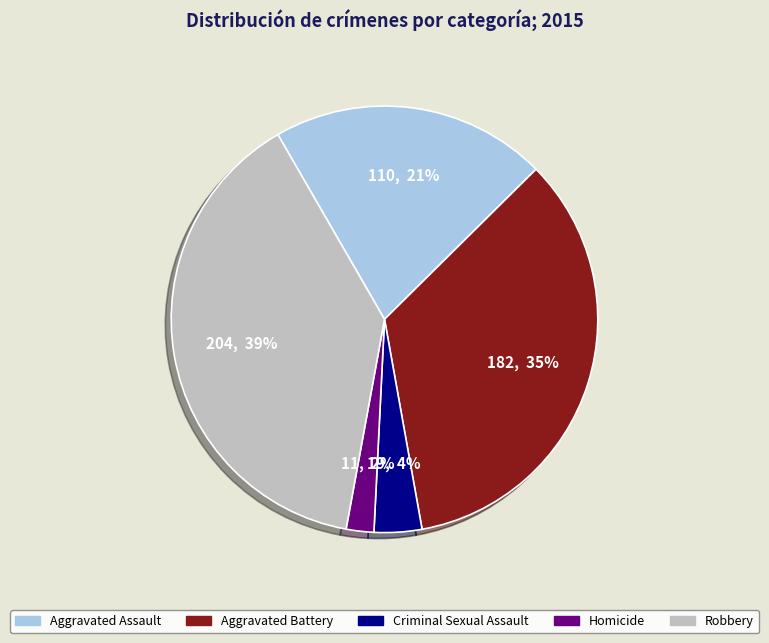

Which has a higher value, Aggravated Assault or Robbery?

Robbery